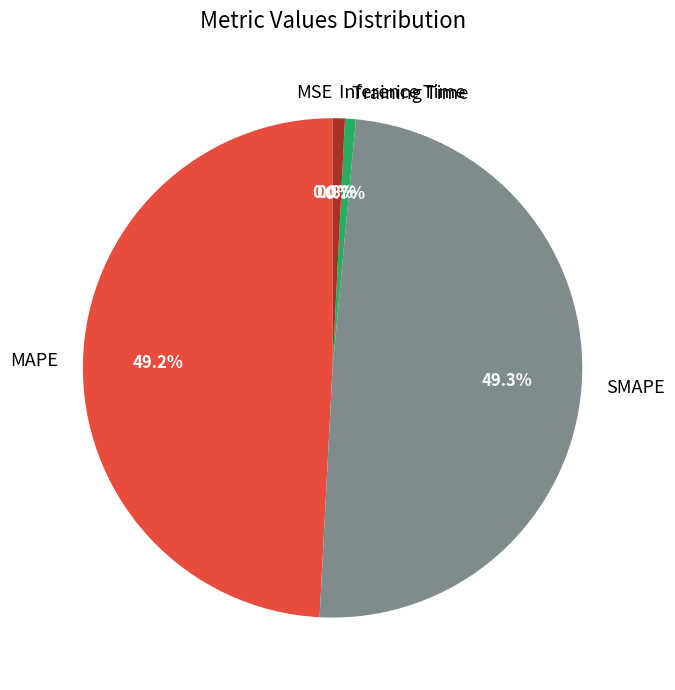

Does Training Time account for over 50% of the chart?

No